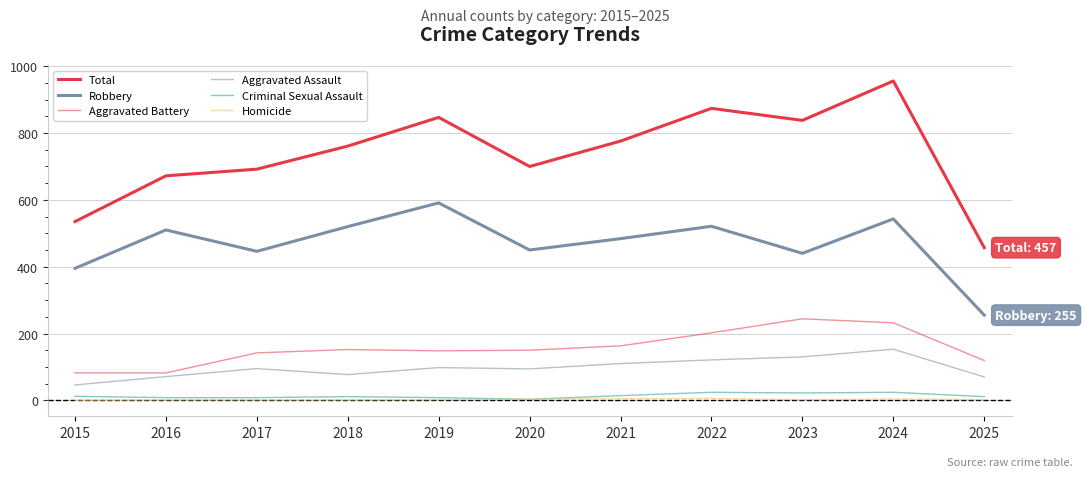

Which series has the largest range (max minus min)?

Total